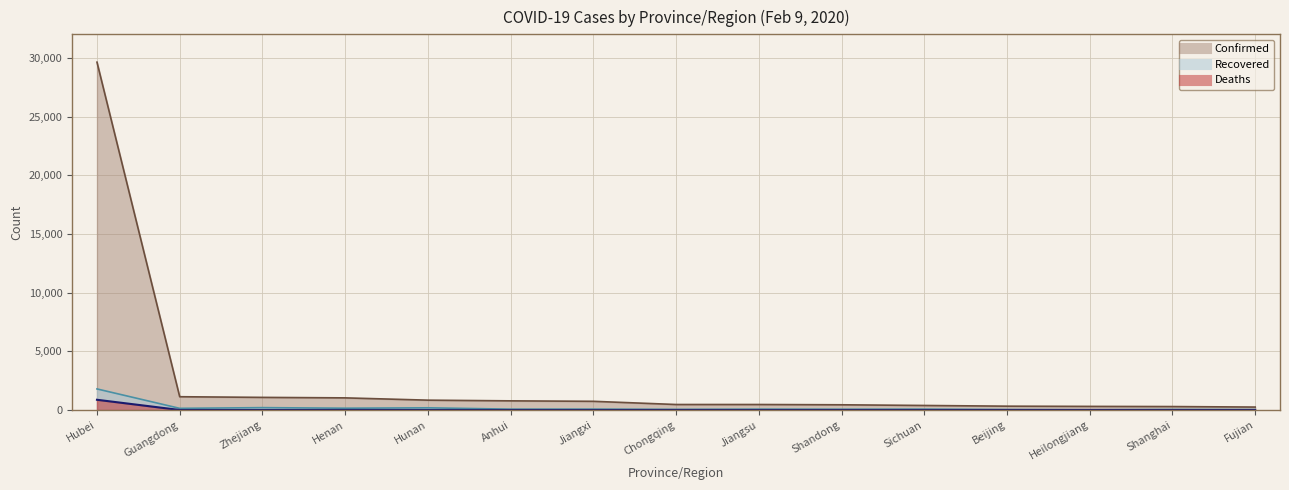

How many series are shown in this chart?

3